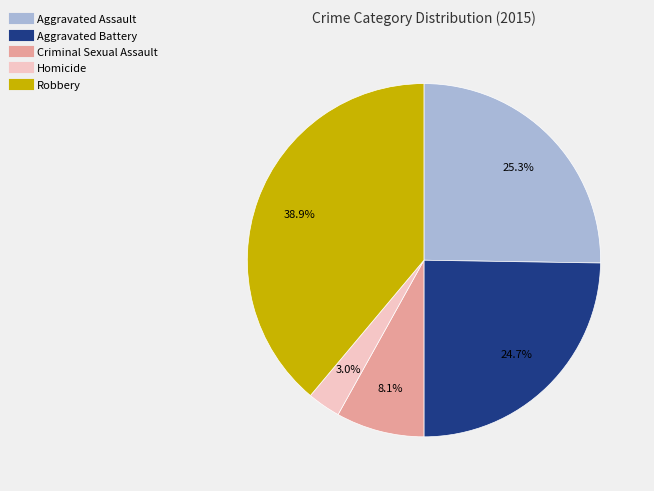

Does Aggravated Assault account for over 50% of the chart?

No